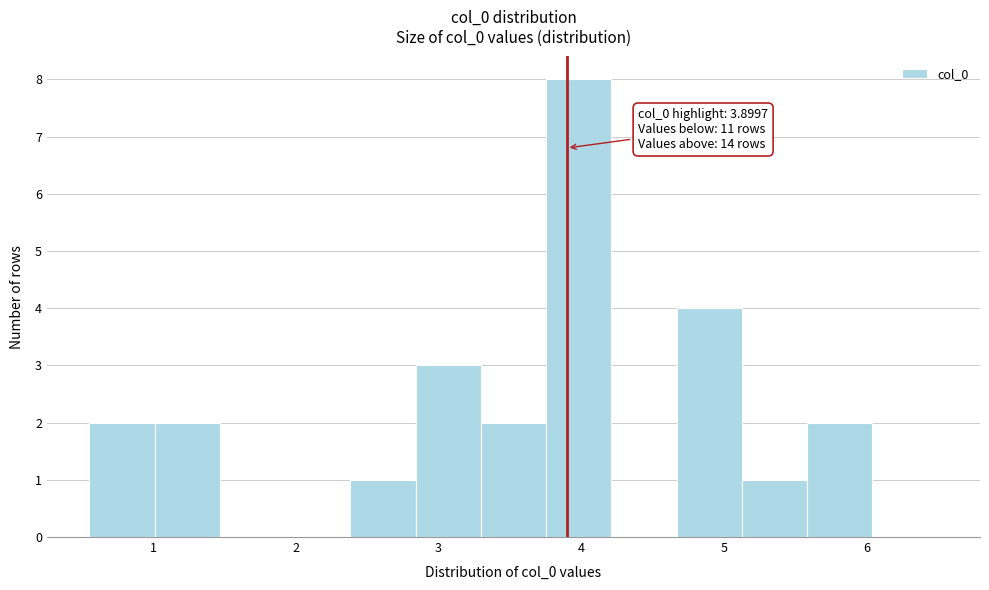

Which range on the x-axis has the tallest bar?

3.8 to 4.2